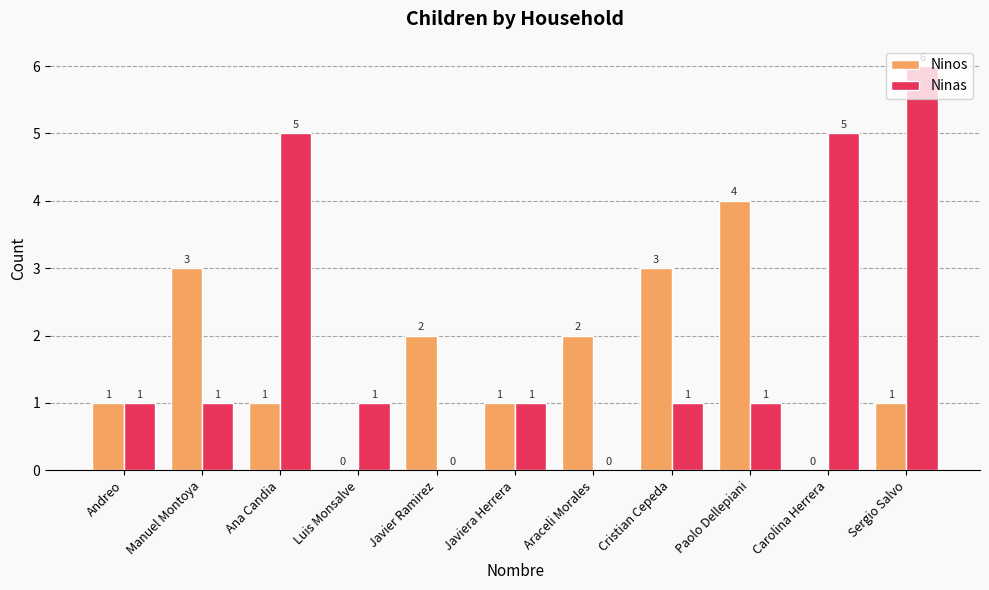

How many groups of bars are there?

11